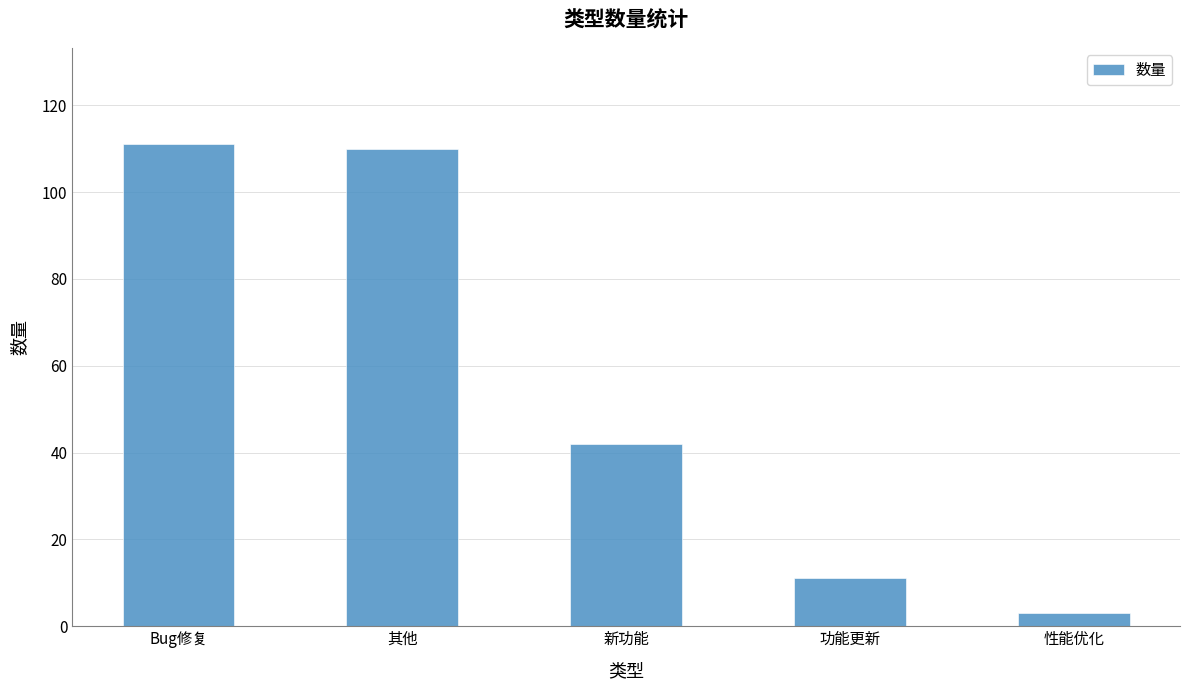

Approximately how many times larger is the value at 新功能 compared to 其他?

0.4